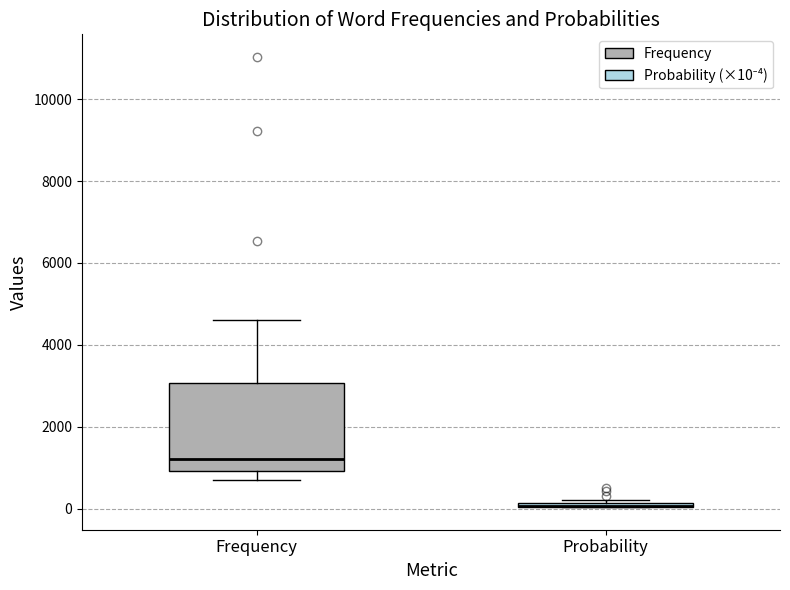

Which box is the tallest, from its lower edge to its upper edge?

Frequency